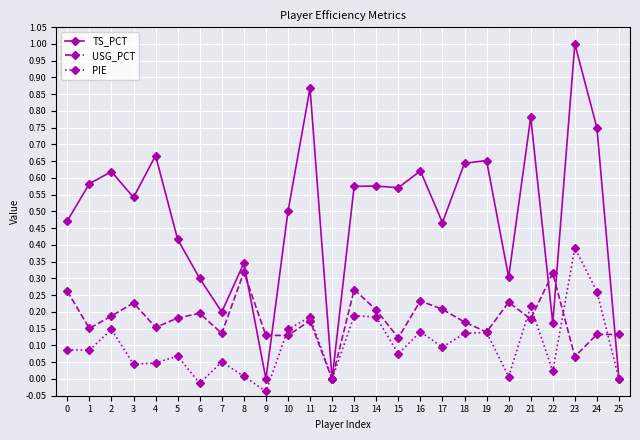

What are all the series names shown in the legend?

TS_PCT, USG_PCT, PIE